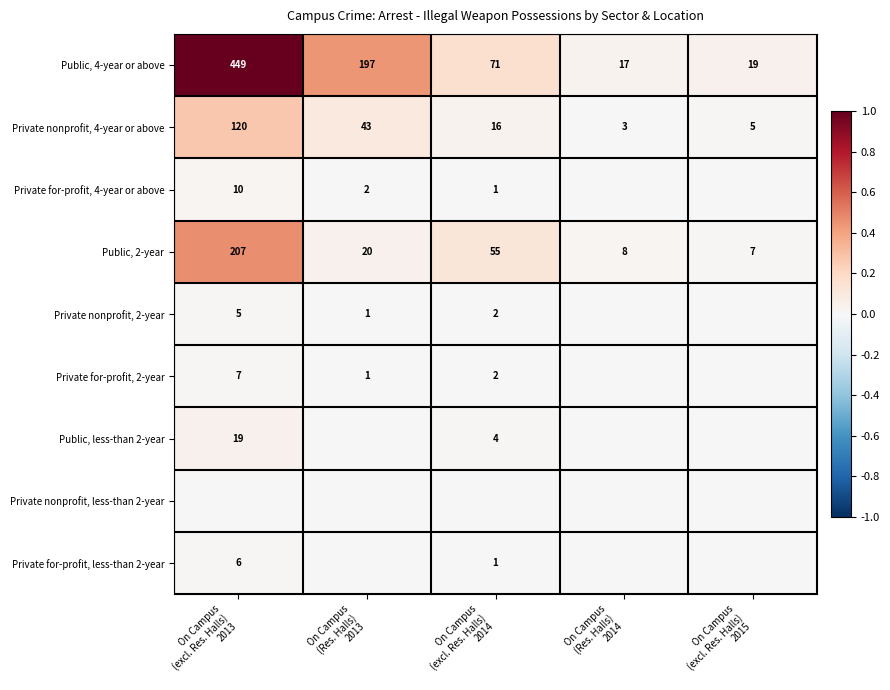

What is the sum of all Public, 4-year or above values?

753